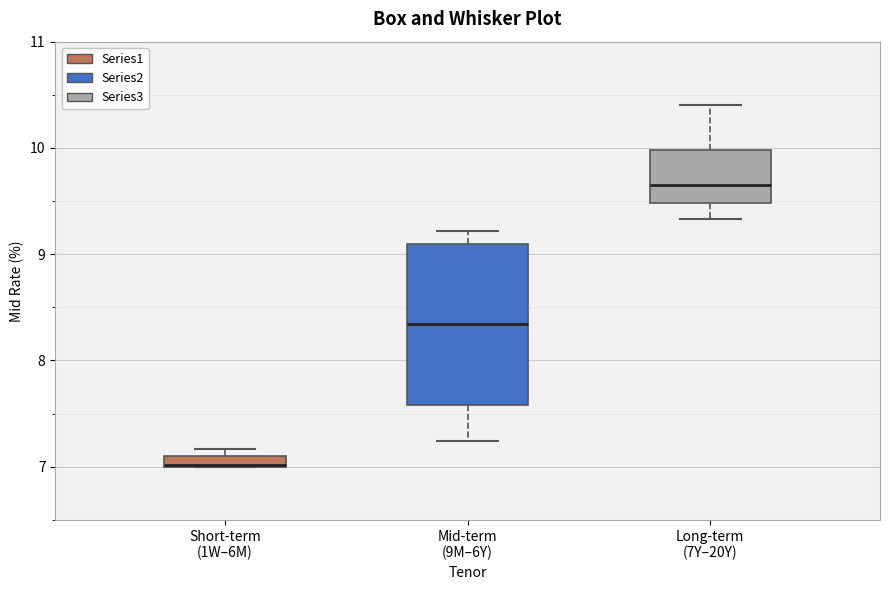

Which box has the lowest median line?

Short-term (1W–6M)